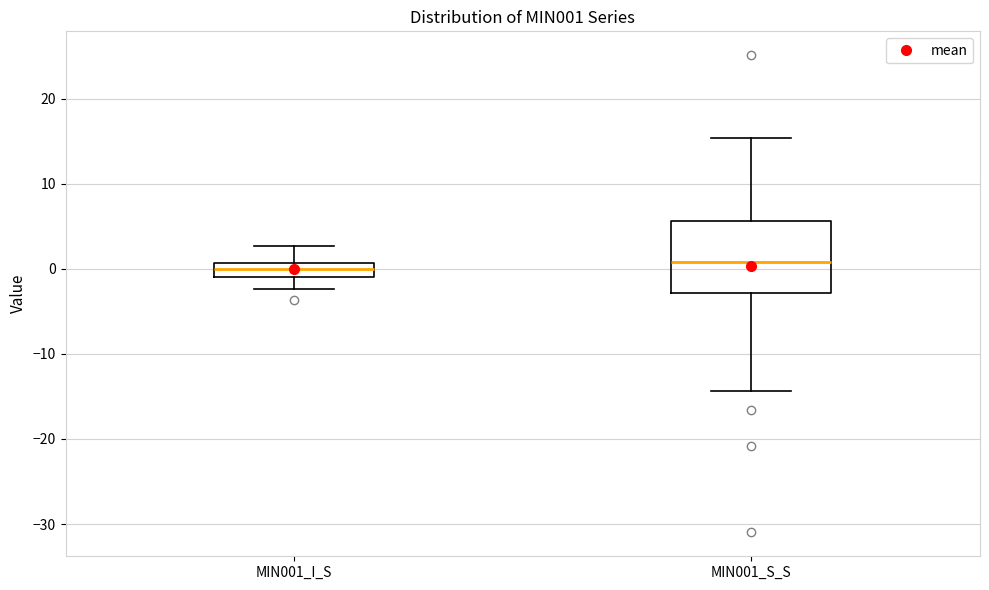

Reading left to right, read every box against the y-axis: the position of its median line, the range the box covers, and the ends of its whiskers. The values are not printed on the chart, so give them approximately, as read against the axis.

MIN001_I_S: median 0, box -1 to 1, whiskers -2 to 3
MIN001_S_S: median 1, box -3 to 6, whiskers -14 to 15